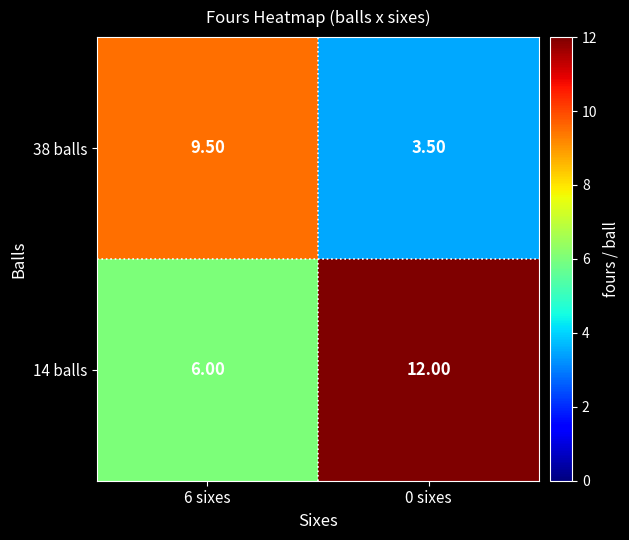

Rank the categories by 38 balls value from highest to lowest.

6 sixes, 0 sixes